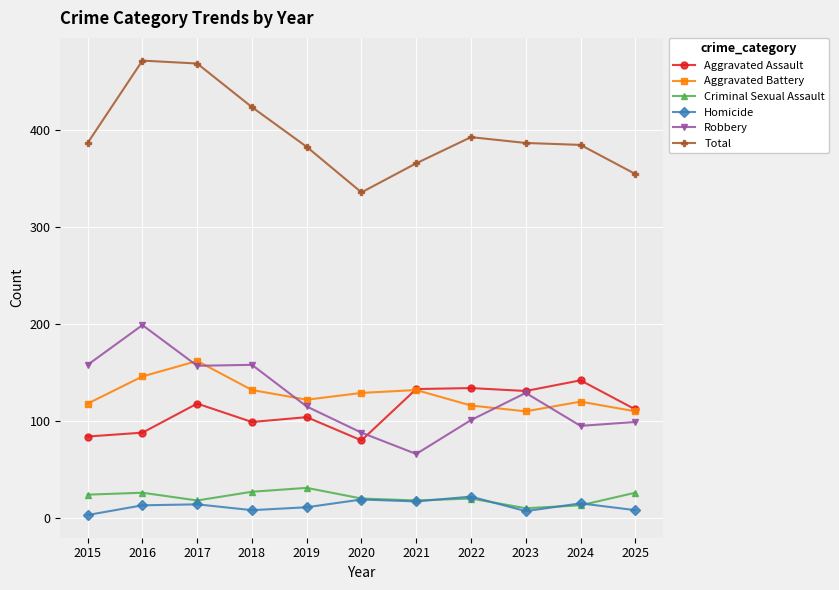

How many interior local peaks does the Aggravated Battery series have?

3